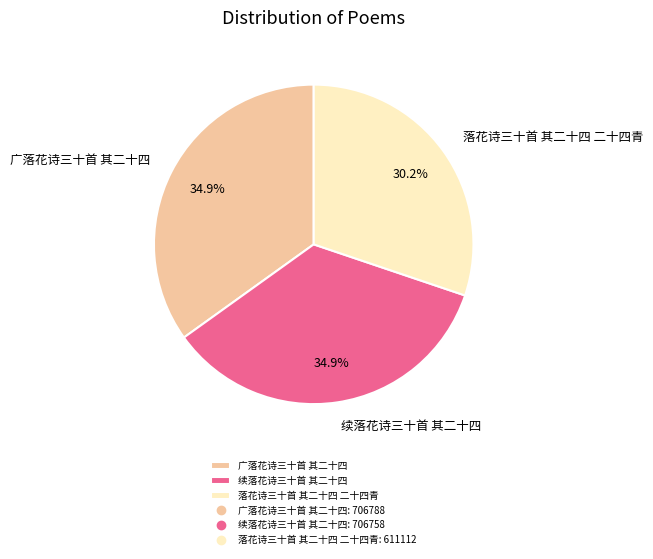

To the nearest percent, what is the combined percentage of 广落花诗三十首 其二十四 and 落花诗三十首 其二十四 二十四青?

65%